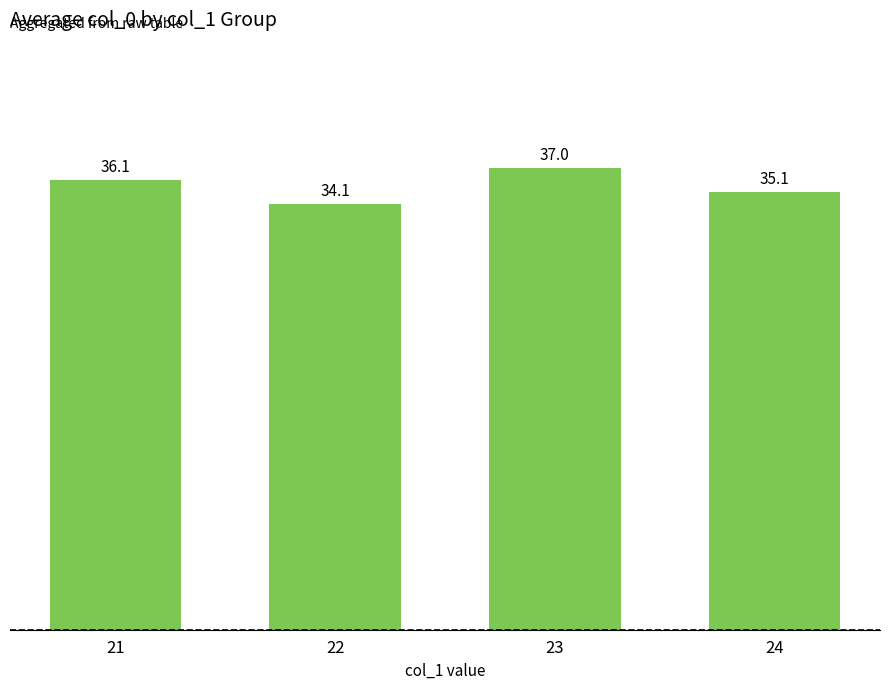

Which category has the lowest value across all series?

22